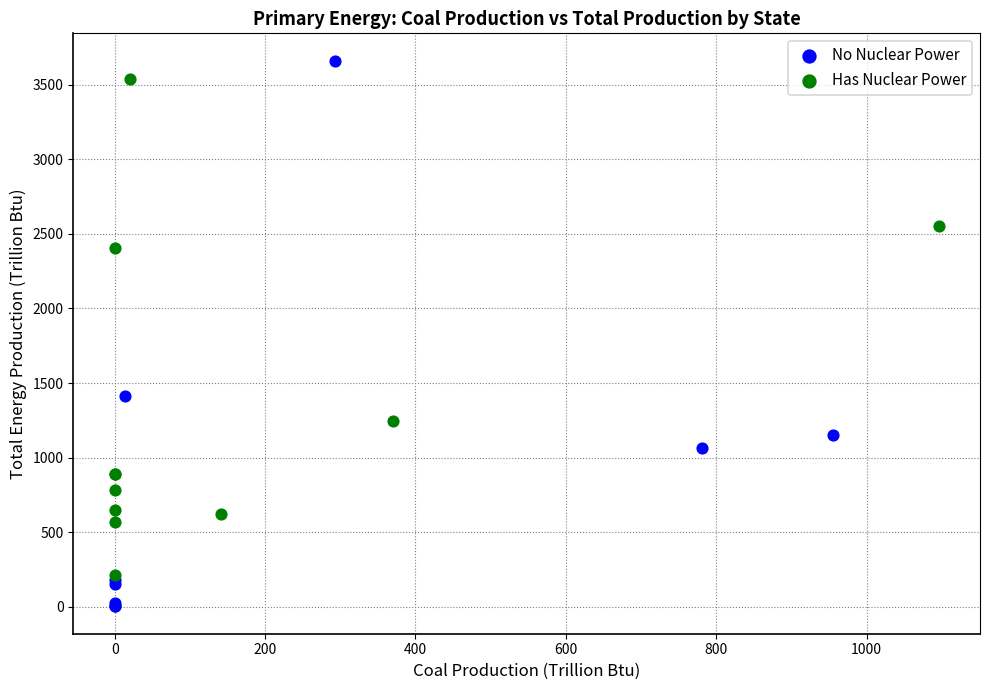

Which series reaches the minimum Y coordinate?

No Nuclear Power